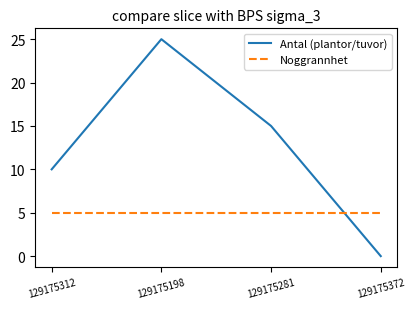

What position from the right is 129175281?

2